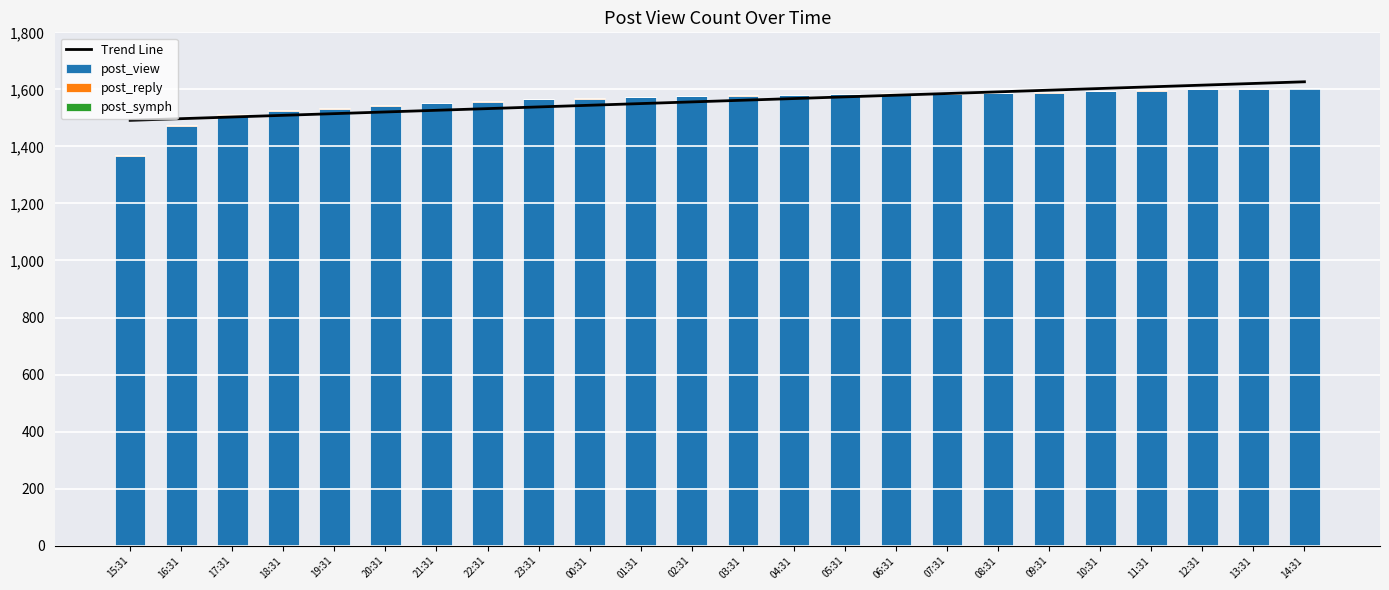

How many groups of bars are there?

24